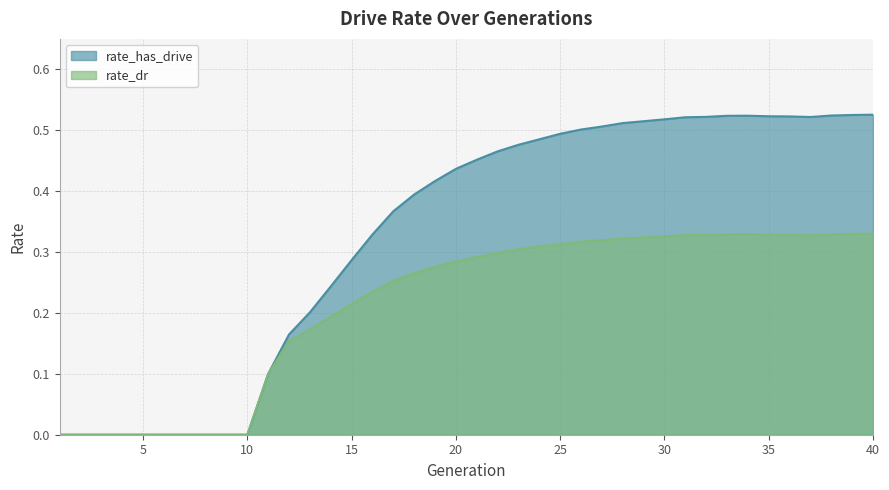

What is the difference between the maximum and minimum values in the rate_has_drive series?

0.5